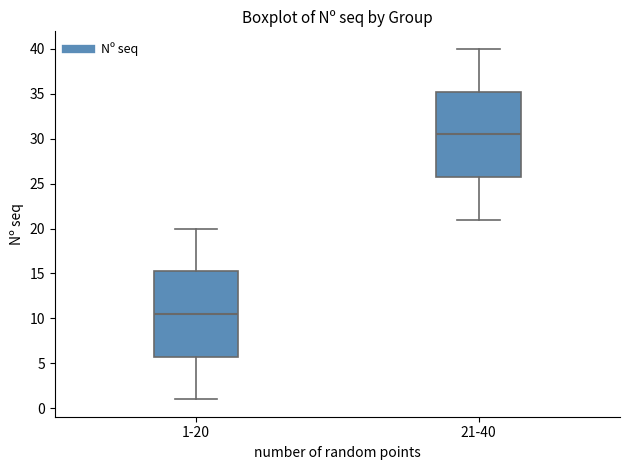

Reading left to right, transcribe this box plot: for each box, give where its median line is, the range the box spans, and where its two whiskers end, as read against the y-axis. The values are not printed on the chart, so give them approximately, as read against the axis.

1-20: median 10.5, box 6.0 to 15.5, whiskers 1.0 to 20.0
21-40: median 30.5, box 26.0 to 35.5, whiskers 21.0 to 40.0